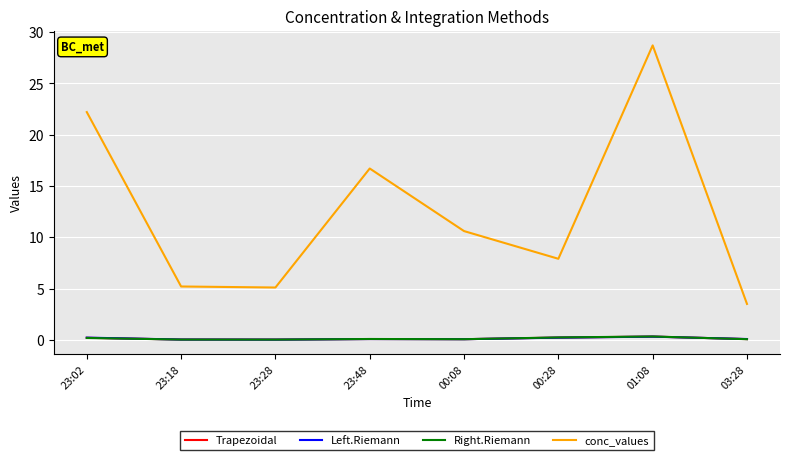

Which series has the widest spread of values?

conc_values